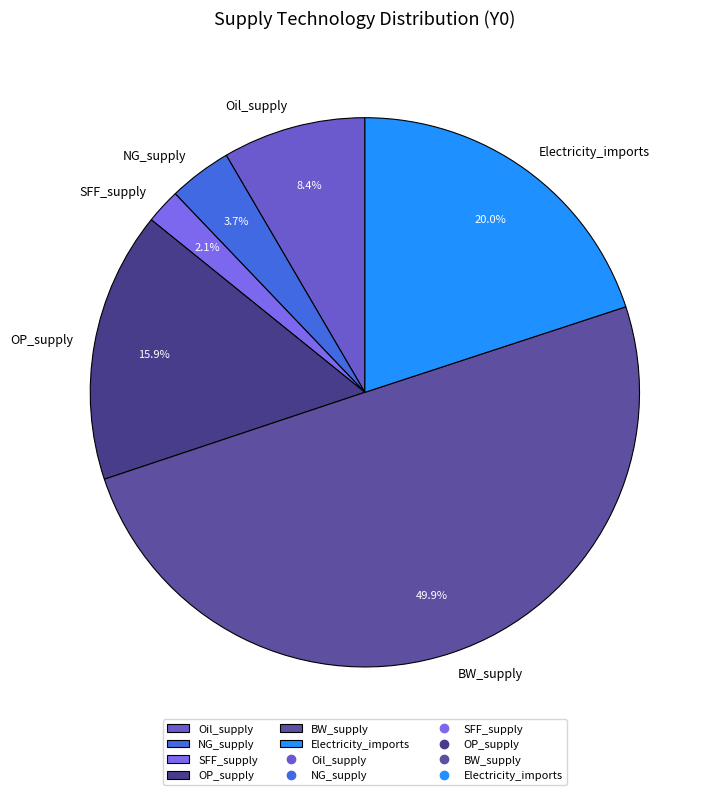

Rank the categories by value from highest to lowest.

BW_supply, Electricity_imports, OP_supply, Oil_supply, NG_supply, SFF_supply